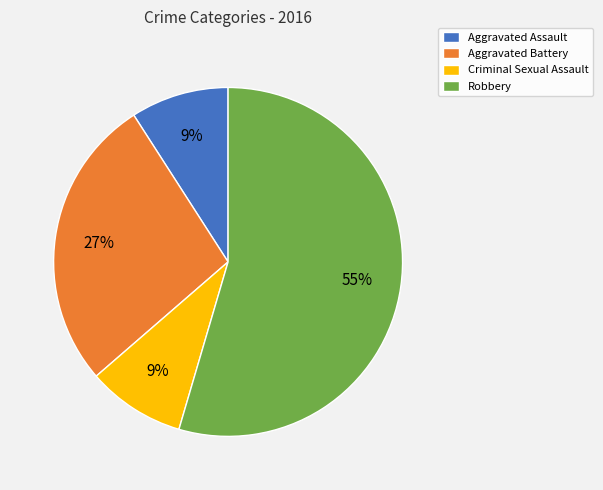

To the nearest percent, what is the combined percentage of Robbery and Aggravated Battery?

82%